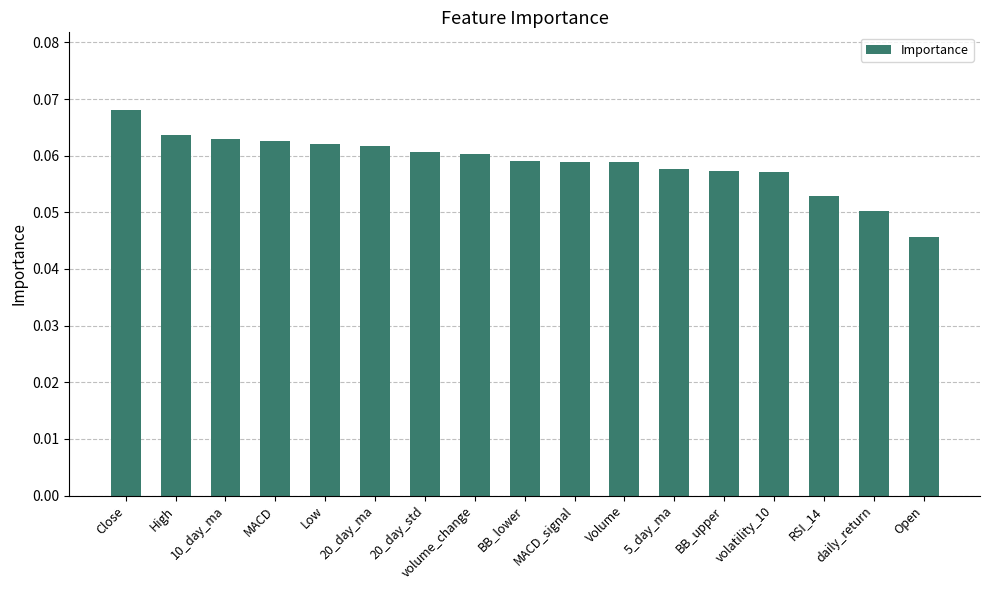

Does the chart contain any negative values?

No